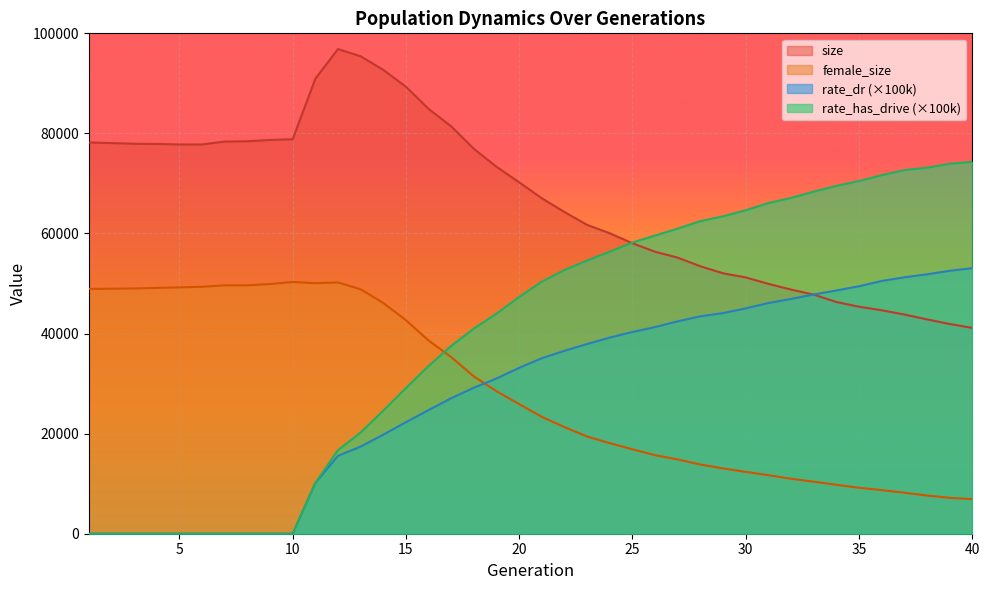

What is the difference between the size values at 34 and 1?

31875.0